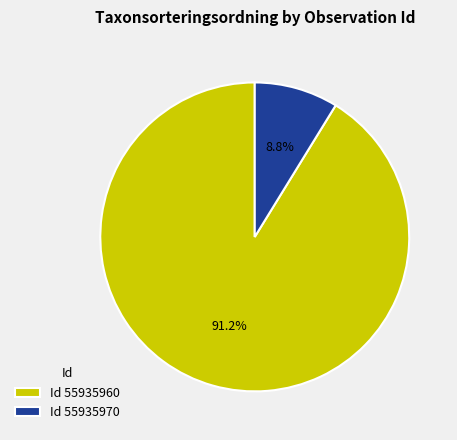

To the nearest percent, what is the average slice percentage?

50%